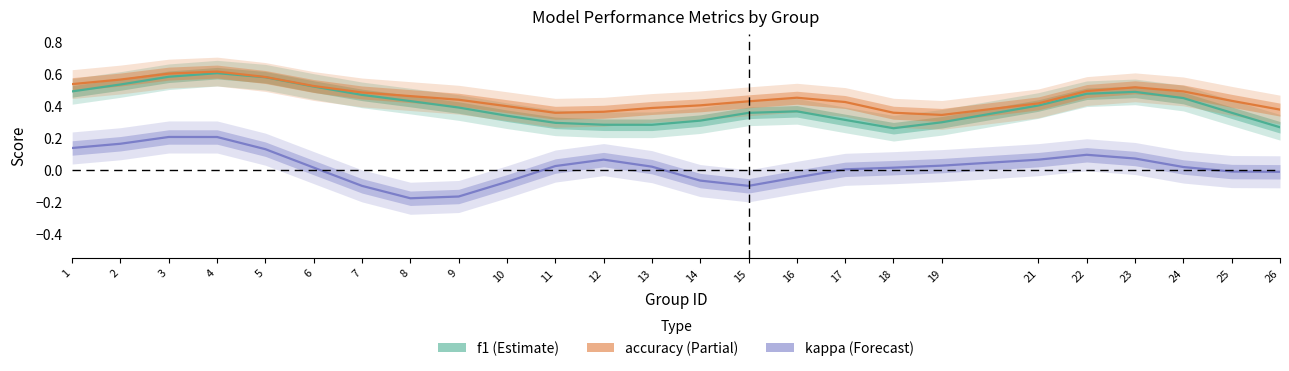

The kappa series shows -0.2 at 14. True or false?

False